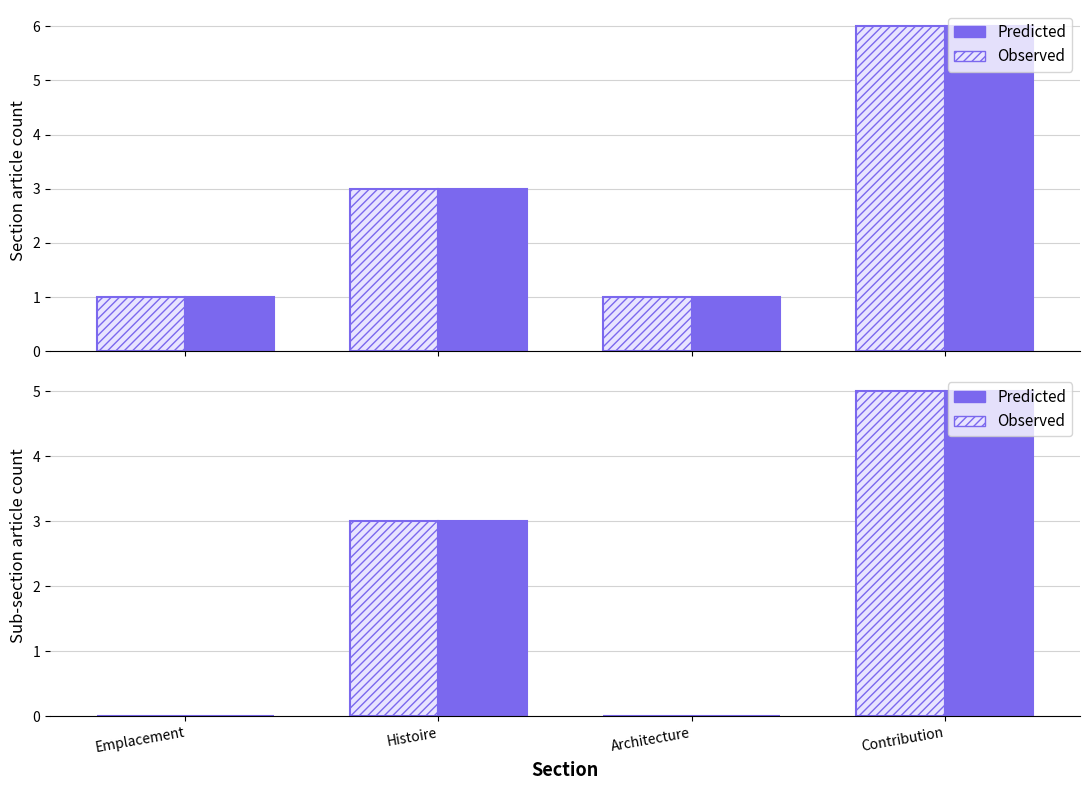

Where is Predicted nearest to the value 2?

Histoire